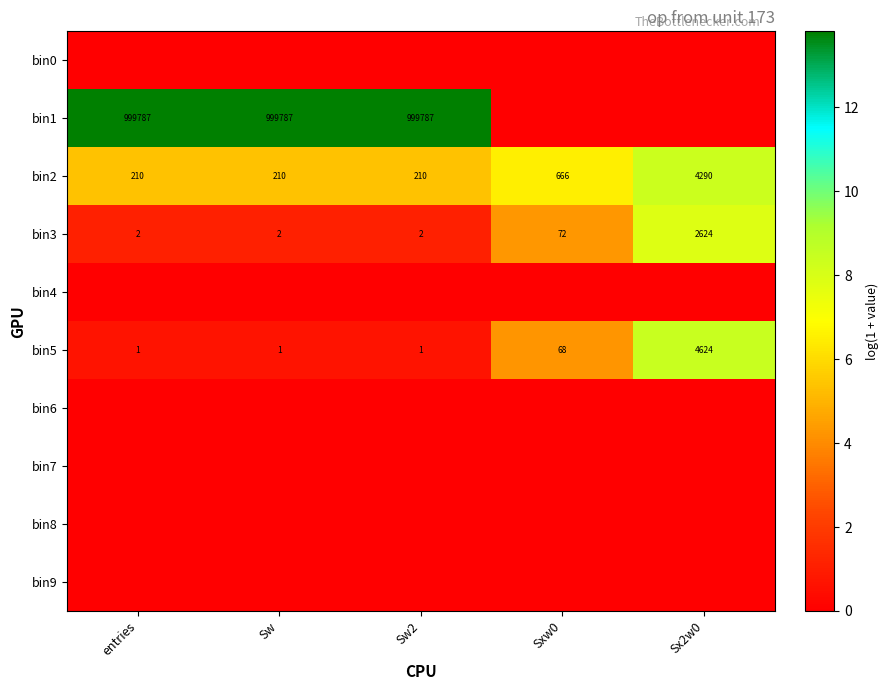

How many bin2 values are between 210 and 666?

4